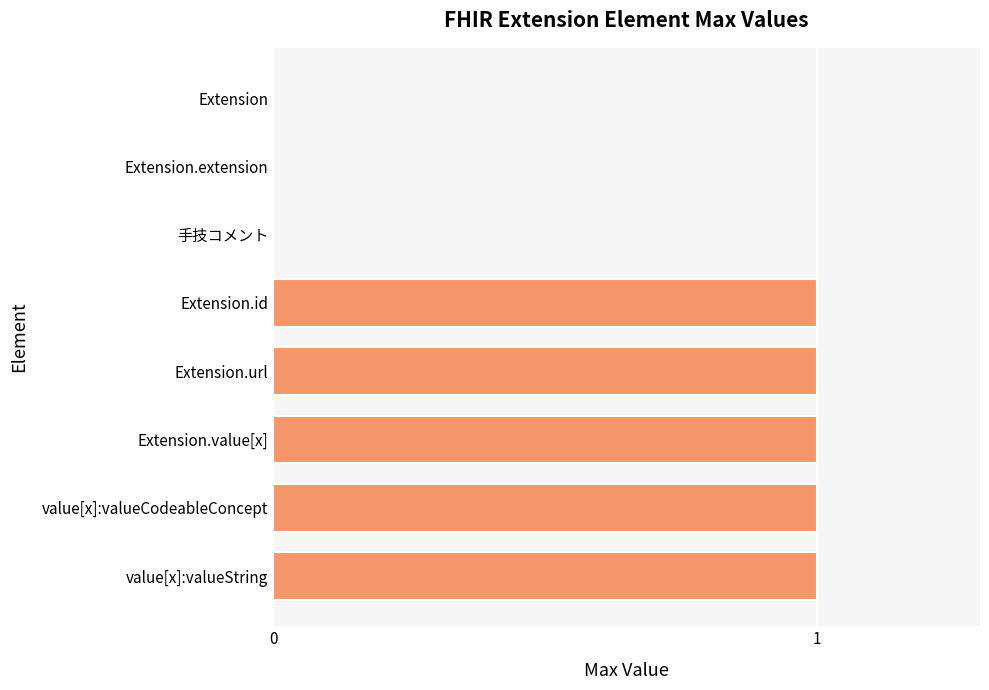

What is the sum of all values?

5